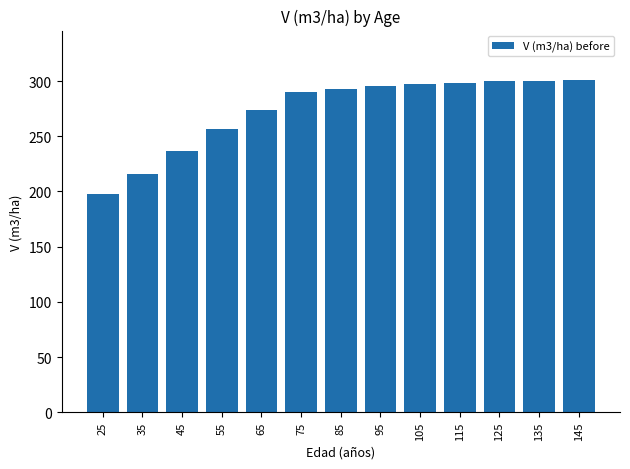

The value at 85 is 429.6. True or false?

False